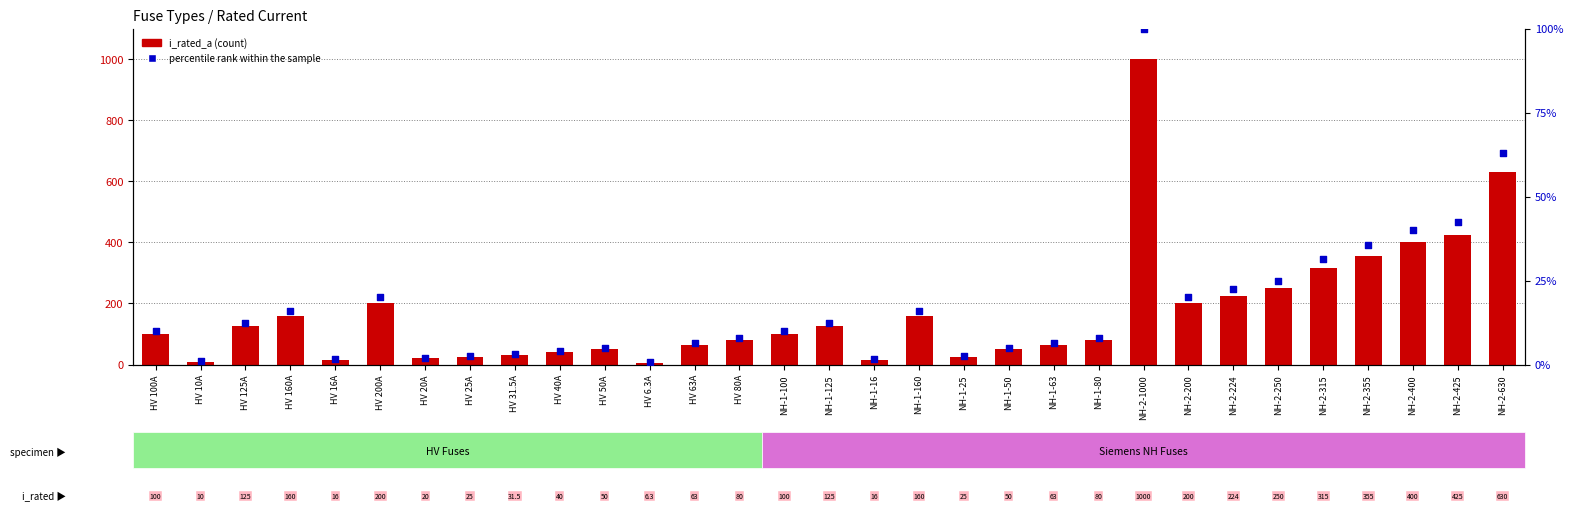

Which series has the largest total across all categories?

i_rated_a